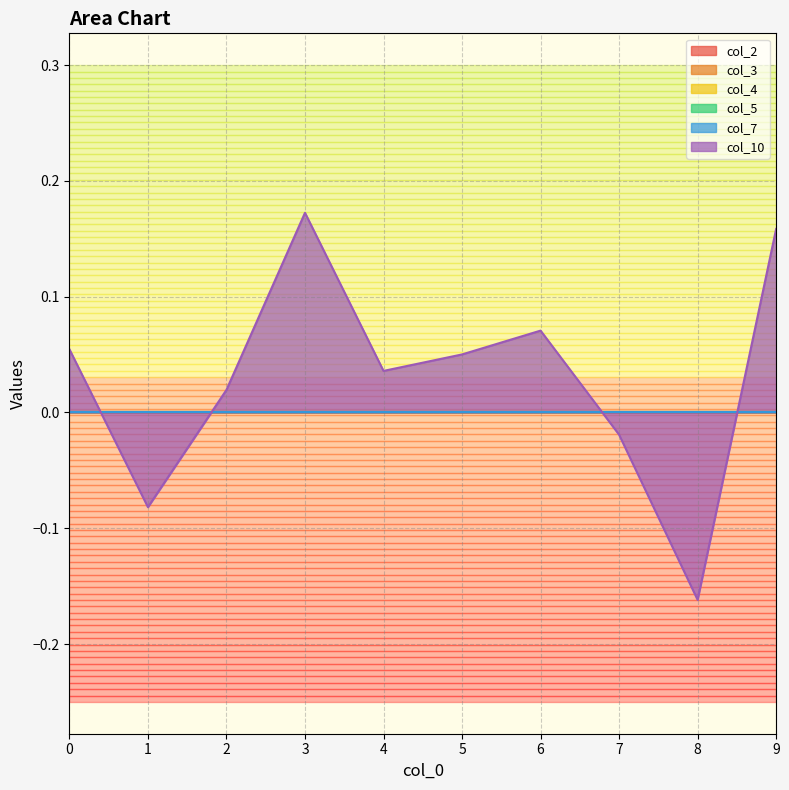

Reading right to left, list all the values displayed in this chart.

col_2: 9=0.0	8=0.0	7=0.0	6=0.0	5=0.0	4=0.0	3=0.0	2=0.0	1=0.0	0=0.0
col_3: 9=0.0	8=0.0	7=0.0	6=0.0	5=0.0	4=0.0	3=0.0	2=0.0	1=0.0	0=0.0
col_4: 9=0.0	8=0.0	7=0.0	6=0.0	5=0.0	4=0.0	3=0.0	2=0.0	1=0.0	0=0.0
col_5: 9=0.0	8=0.0	7=0.0	6=0.0	5=0.0	4=0.0	3=0.0	2=0.0	1=0.0	0=0.0
col_7: 9=0.0	8=0.0	7=0.0	6=0.0	5=0.0	4=0.0	3=0.0	2=0.0	1=0.0	0=0.0
col_10: 9=0.2	8=-0.2	7=-0.0	6=0.1	5=0.1	4=0.0	3=0.2	2=0.0	1=-0.1	0=0.1